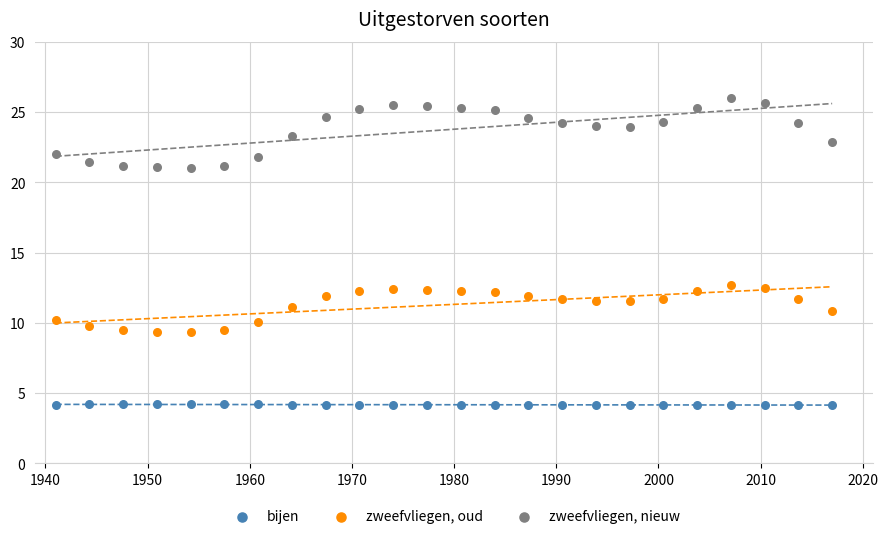

Across all data points, what is the range of Y values (max minus min)?

21.9